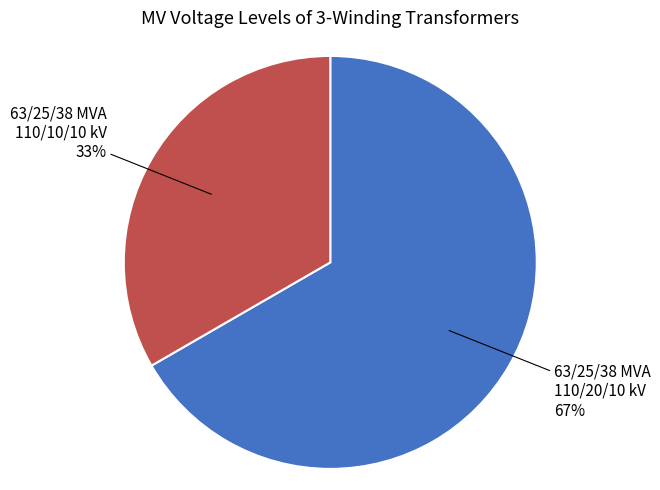

To the nearest percent, what is the combined percentage of 63/25/38 MVA 110/10/10 kV and 63/25/38 MVA 110/20/10 kV?

100%